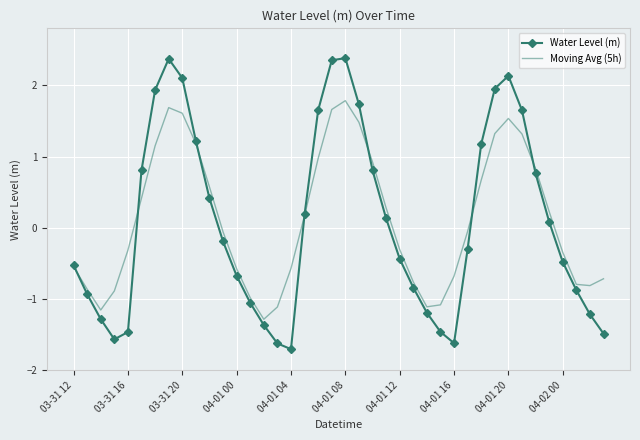

What is the smallest value displayed?

-1.7